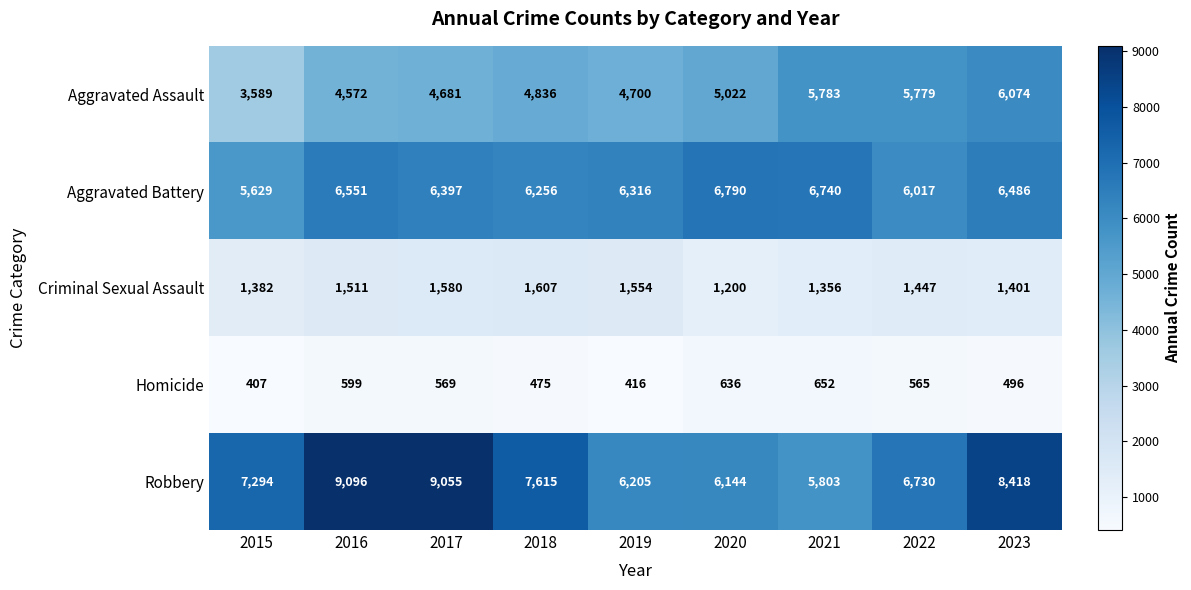

At which category is the sum across all series the highest?

2023